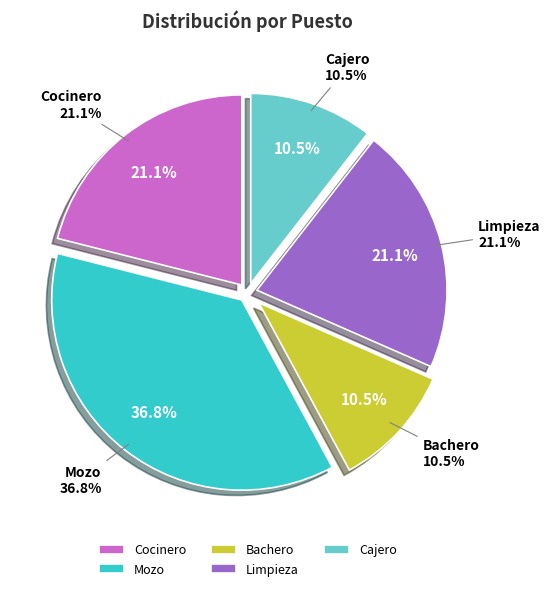

Is it true that Mozo is 37% of the pie?

True